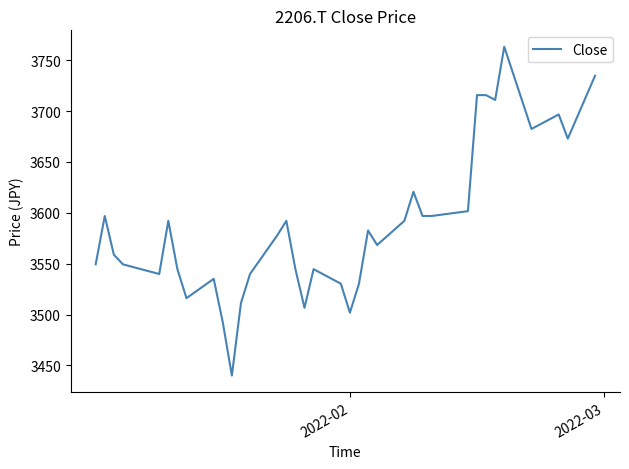

Reading left to right, what are all the values shown in this chart?

3549.4	3596.9	3558.9	3549.4	3539.9	3592.1	3544.6	3516.1	3535.1	3492.4	3440.1	3511.4	3539.9	3577.9	3592.1	3544.6	3506.6	3544.6	3530.4	3501.9	3530.4	3582.6	3568.4	3592.1	3620.6	3596.9	3596.9	3601.6	3715.7	3715.7	3710.9	3763.2	3682.4	3687.2	3696.7	3672.9	3734.7